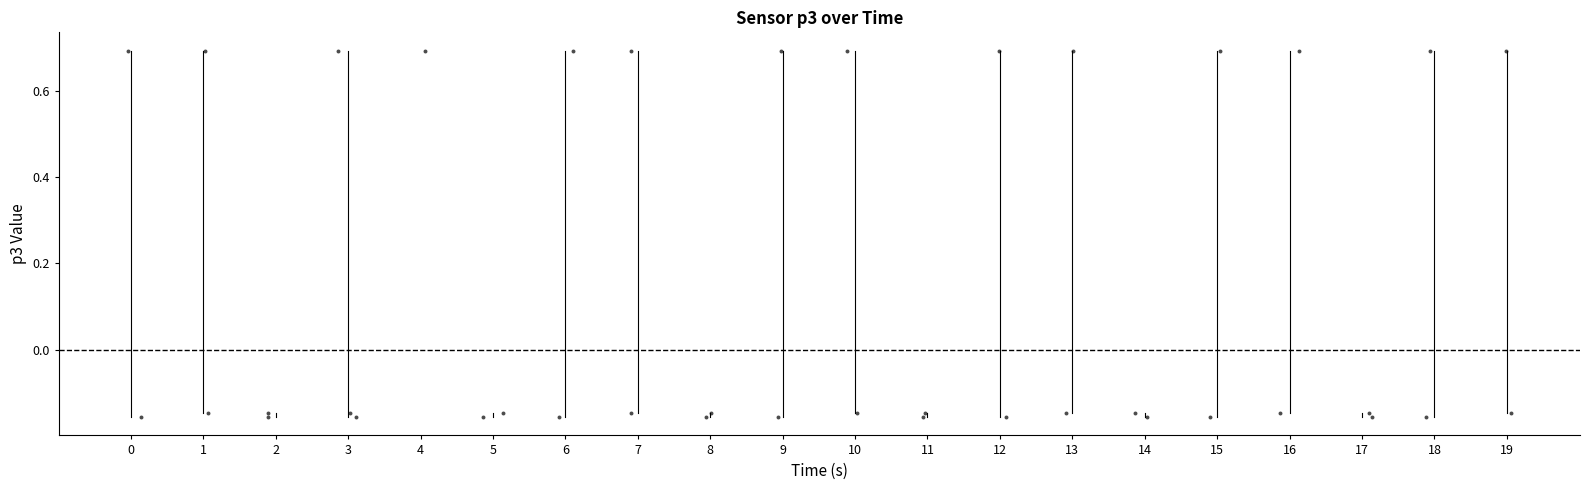

What is the range of X values (max minus min)?

19.1